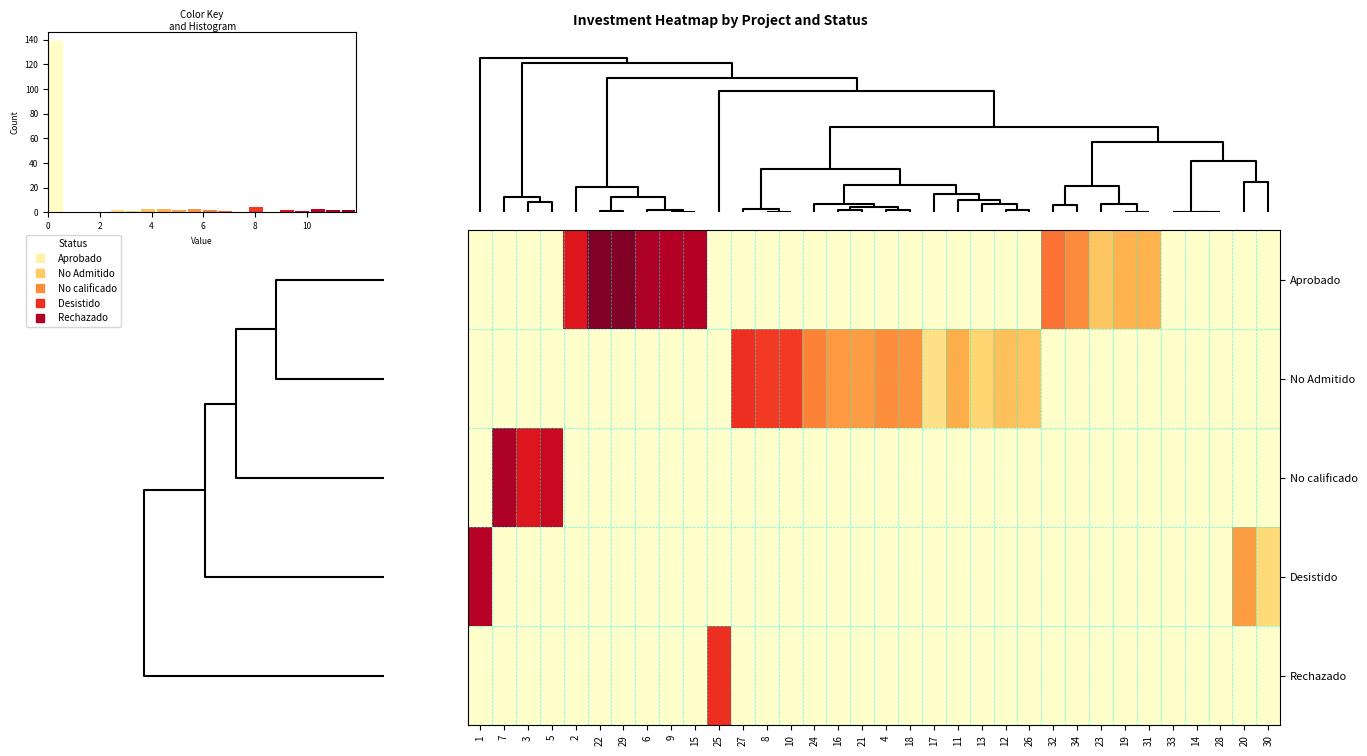

At how many categories does at least one series exceed 6?

16